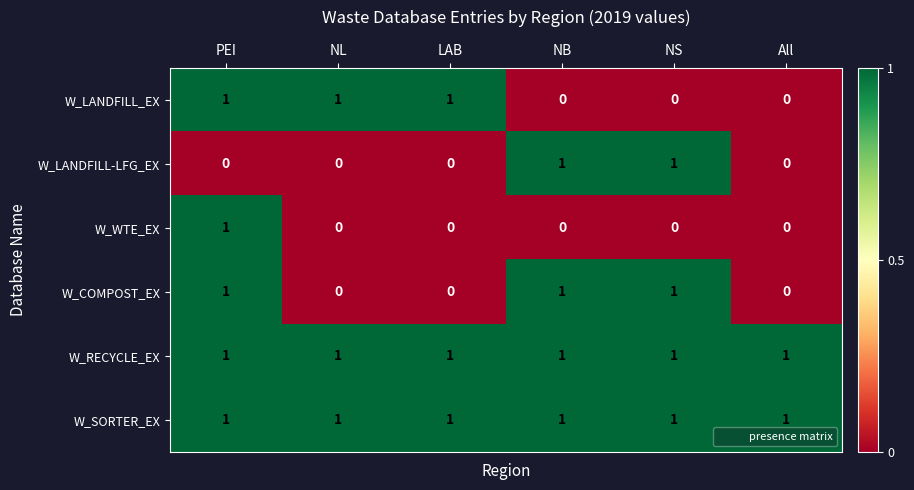

How many W_WTE_EX values are between 0 and 1?

6